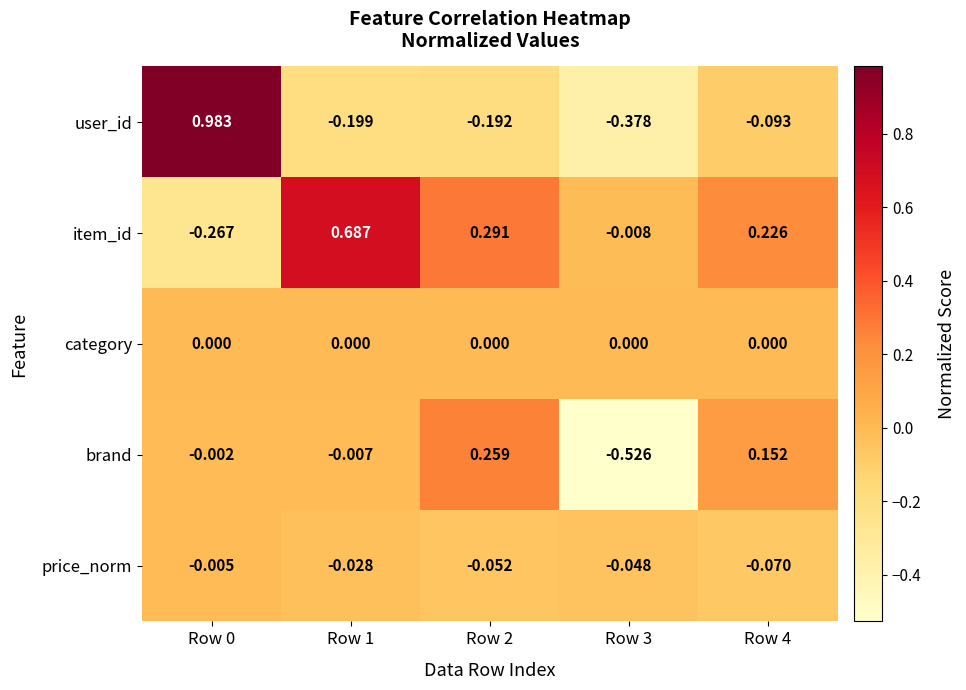

Rank the series at Row 2 from lowest to highest value.

user_id, price_norm, category, brand, item_id